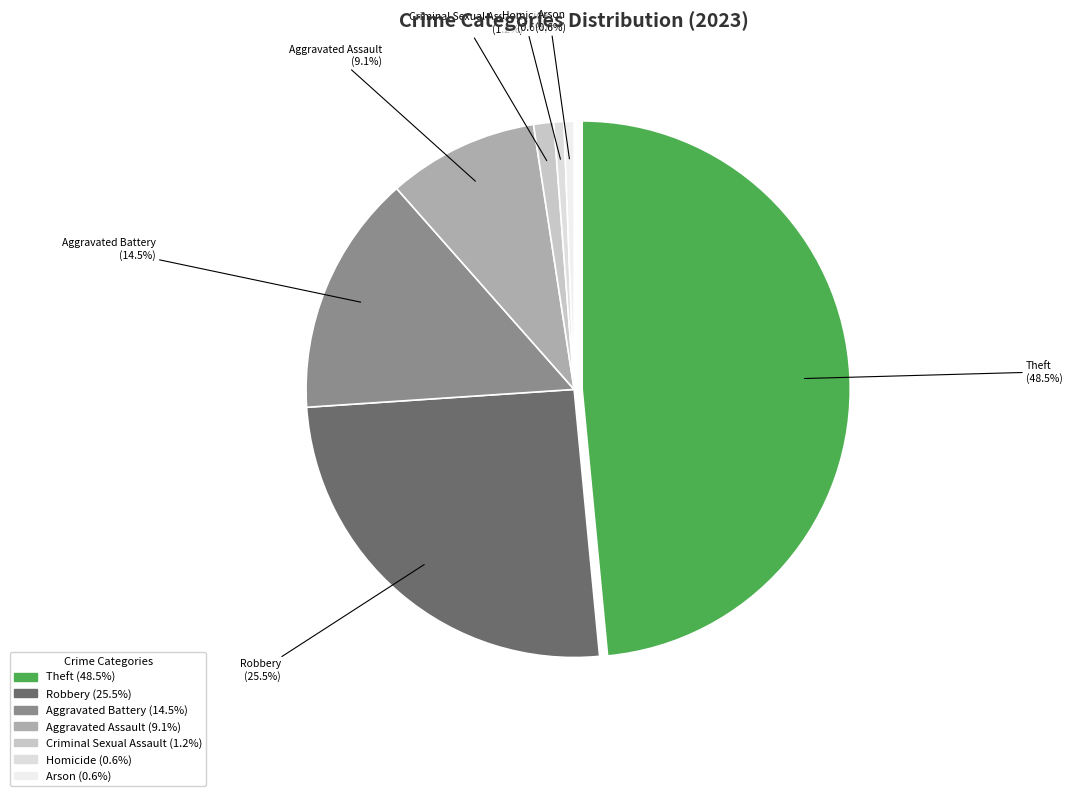

Approximately how many times larger is the value at Homicide compared to Arson?

1.0